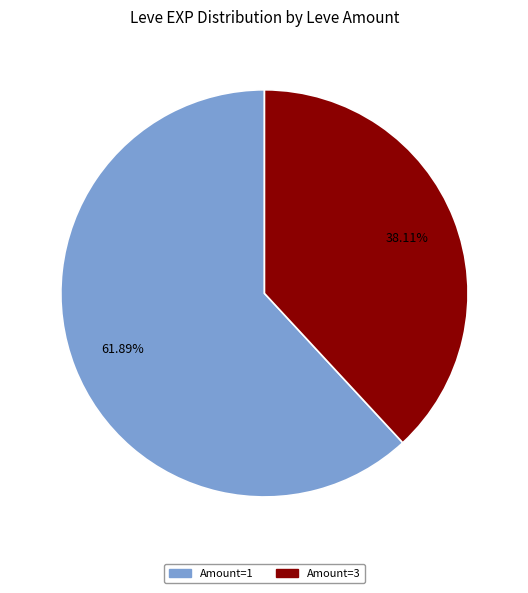

How many segments does this pie chart have?

2